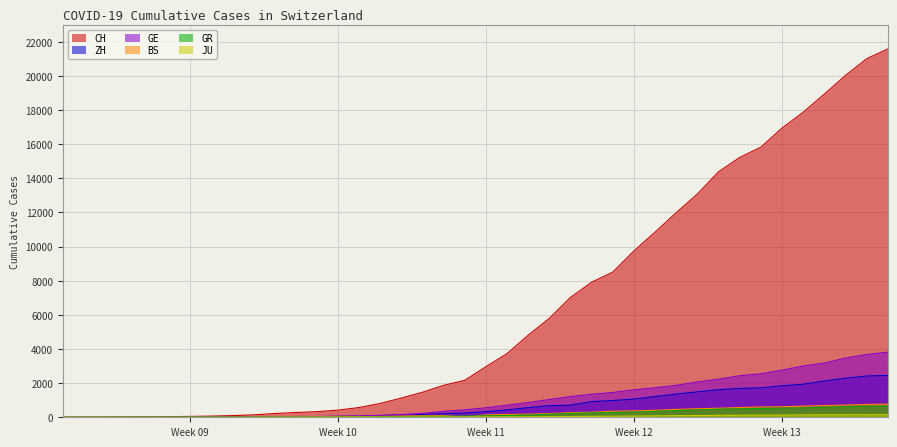

What is the highest value of the GR series?

657